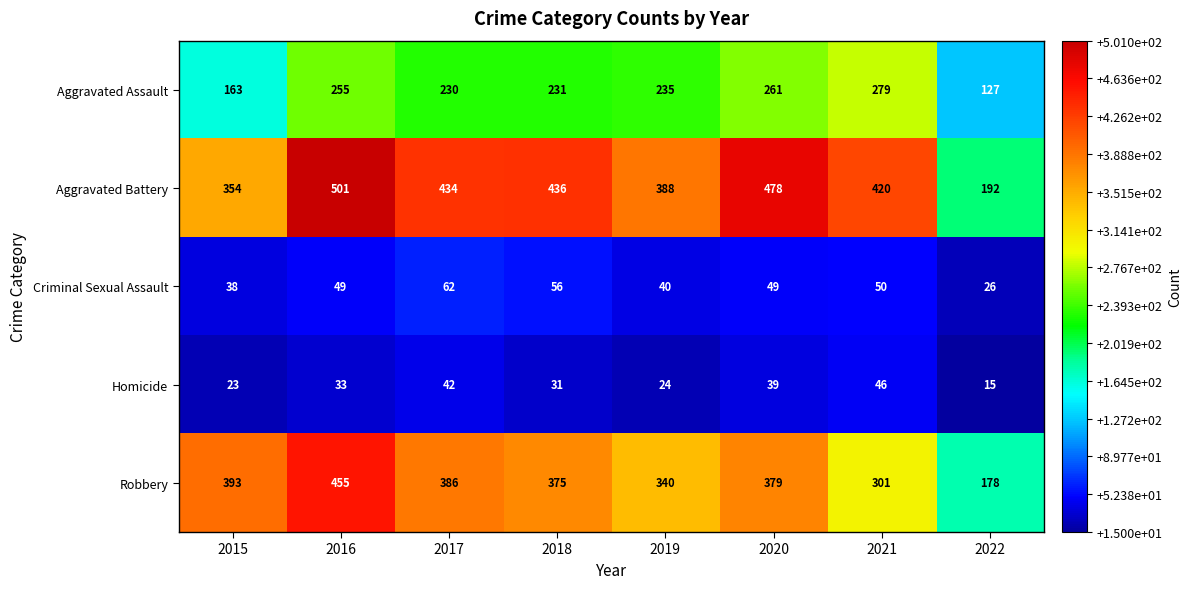

At which category is the sum across all series the highest?

2016